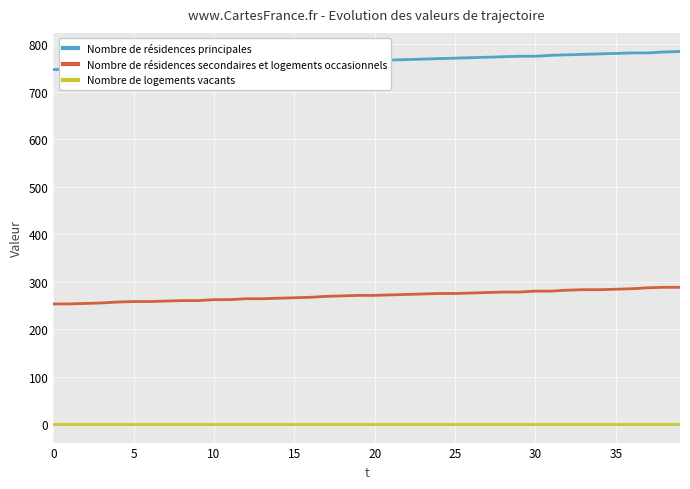

The value of Nombre de résidences secondaires et logements occasionnels at 27 is 277. True or false?

True